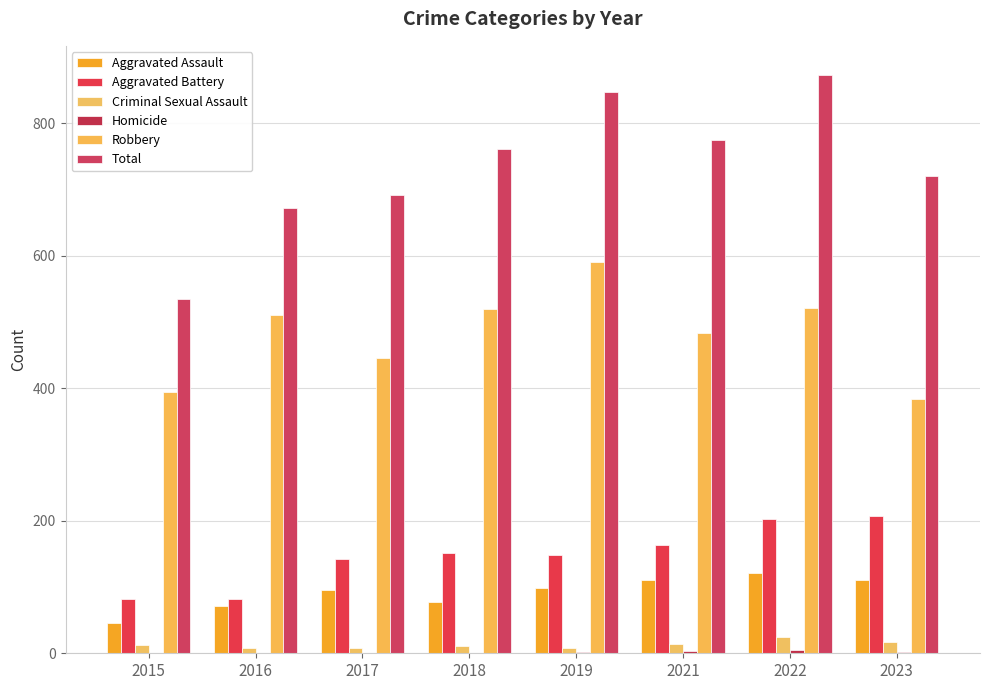

Read the Homicide value at 2019.

2